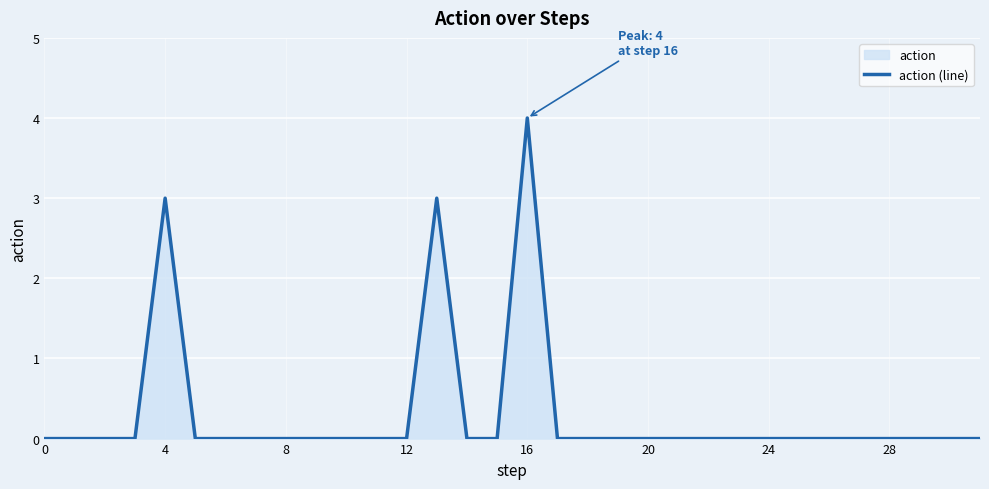

What is the greatest value displayed?

4